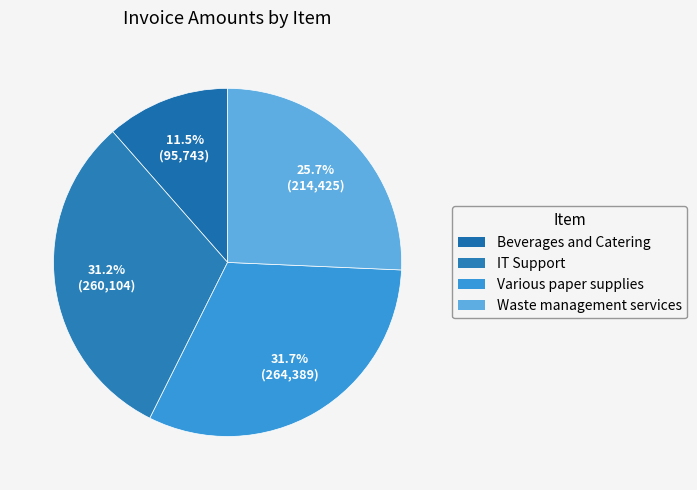

Is it true that Waste management services is 26% of the pie?

True